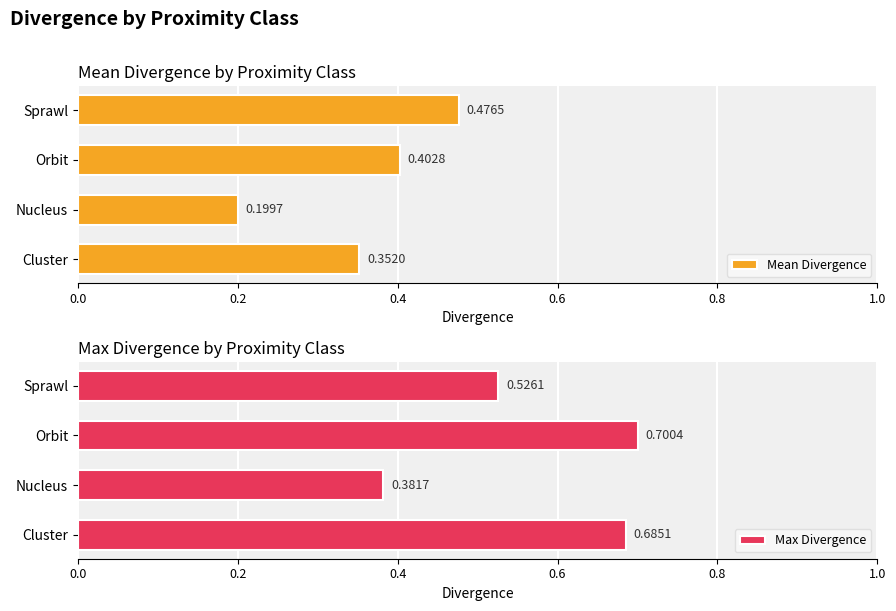

What is the sum of all Max Divergence values?

2.3